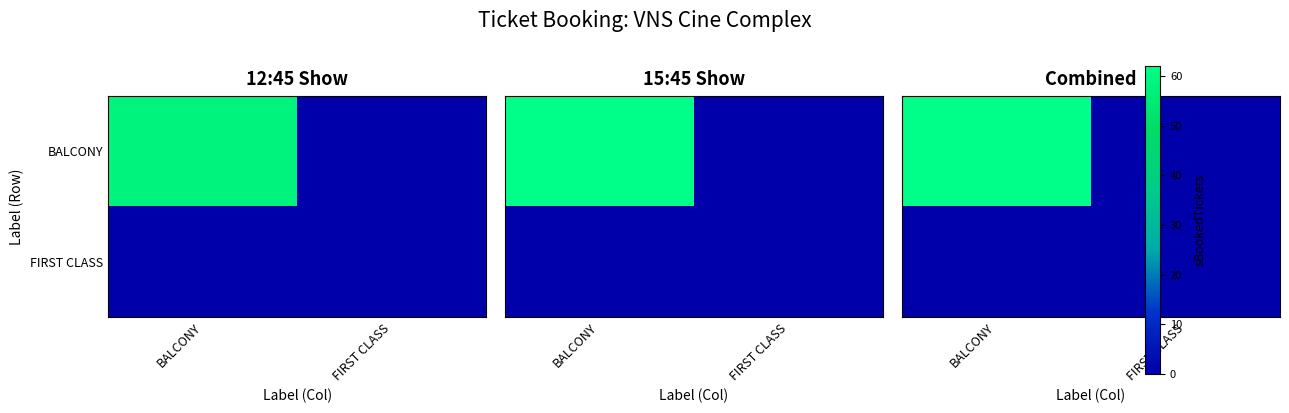

What is the greatest value displayed?

120